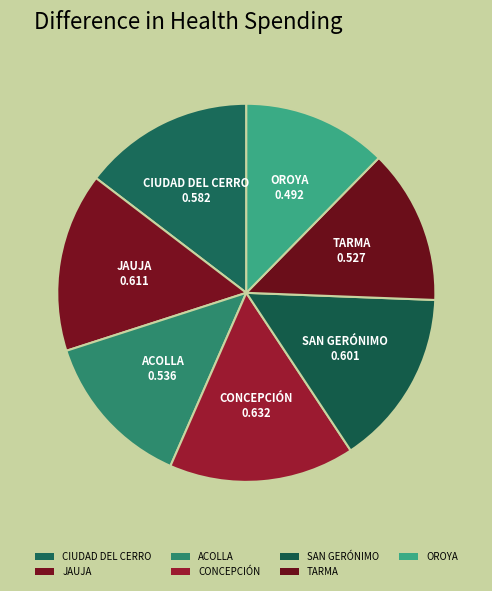

How many slices are in this pie chart?

7